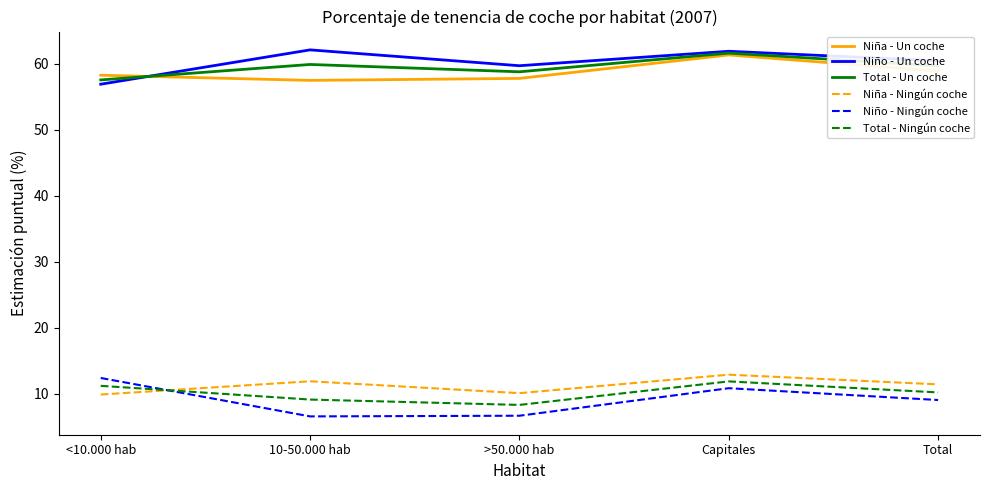

Where is Niño - Ningún coche nearest to the value 9?

Total